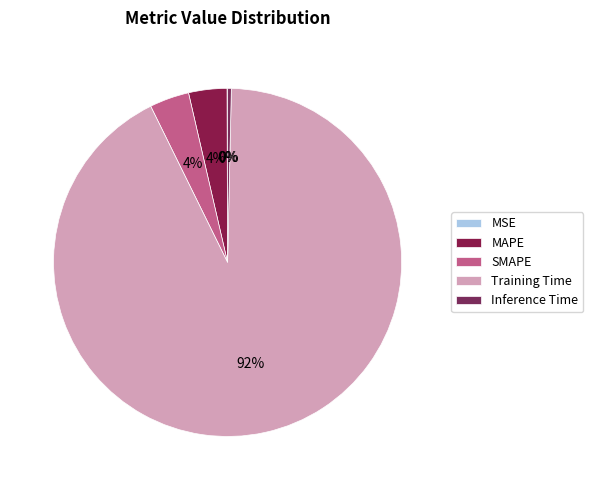

Which category accounts for the majority?

Training Time